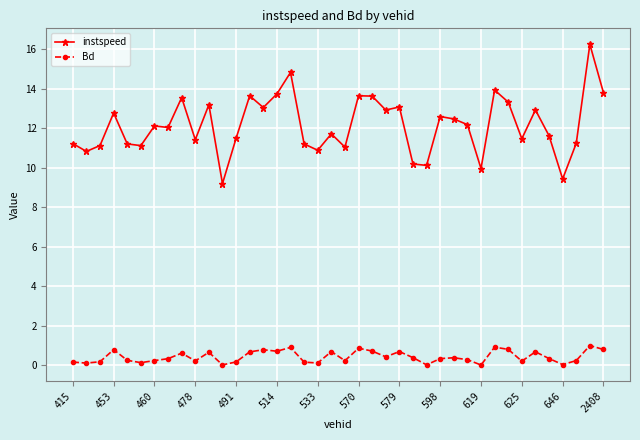

Is this an area chart (filled region under the line)?

No